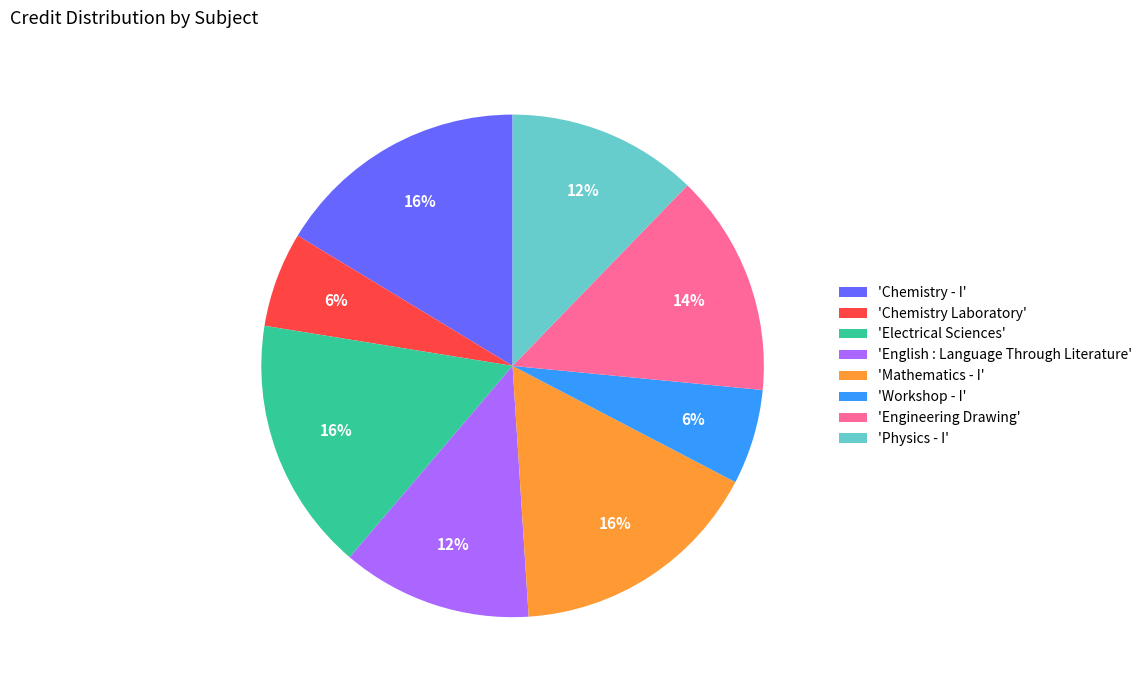

To the nearest percent, what is the average slice percentage?

12%